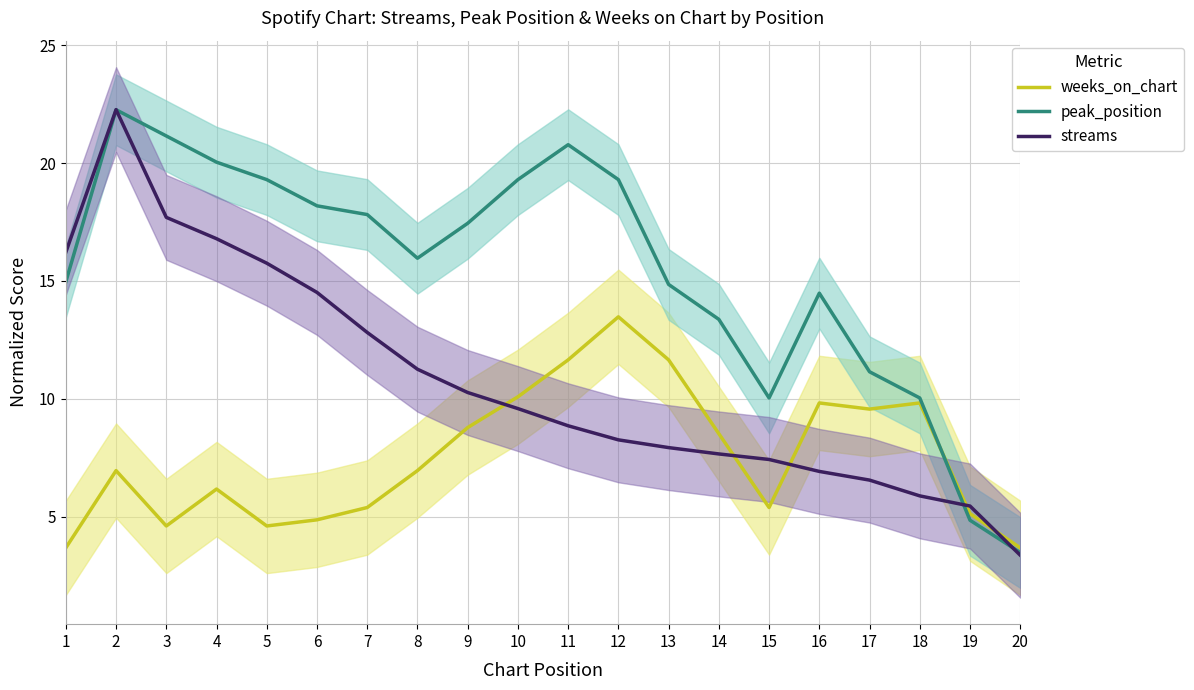

Is the value of peak_position at 12 greater than the value of weeks_on_chart at 15?

Yes